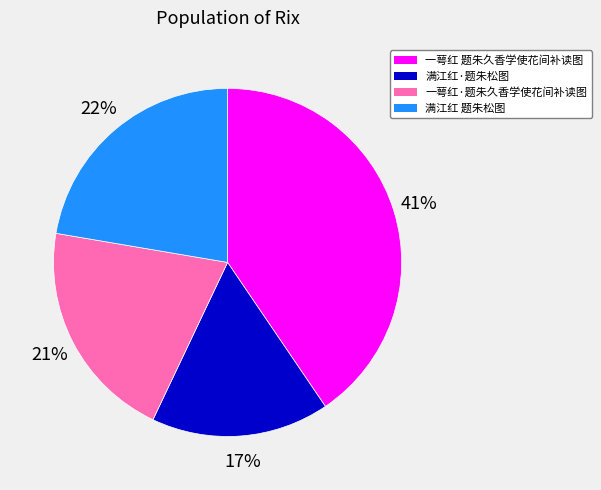

To the nearest percent, what is the average slice percentage?

25%